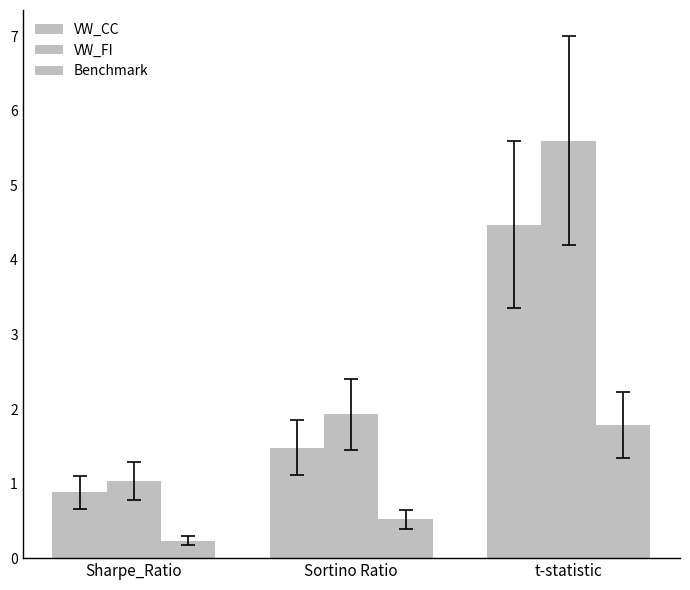

Rank the series by their average value, from highest to lowest.

VW_FI, VW_CC, Benchmark